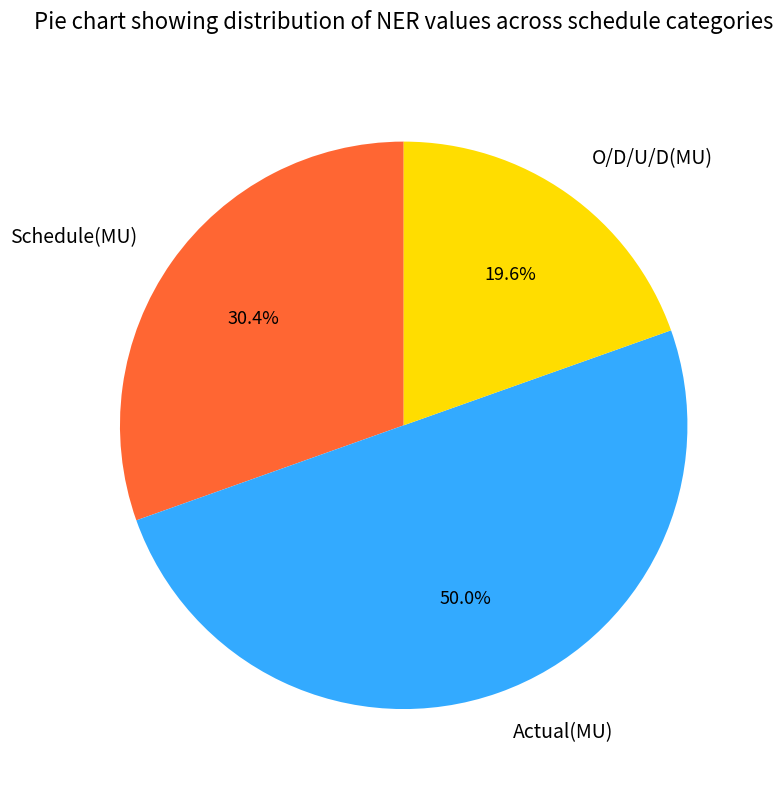

To the nearest percent, what portion does O/D/U/D(MU) represent?

20%